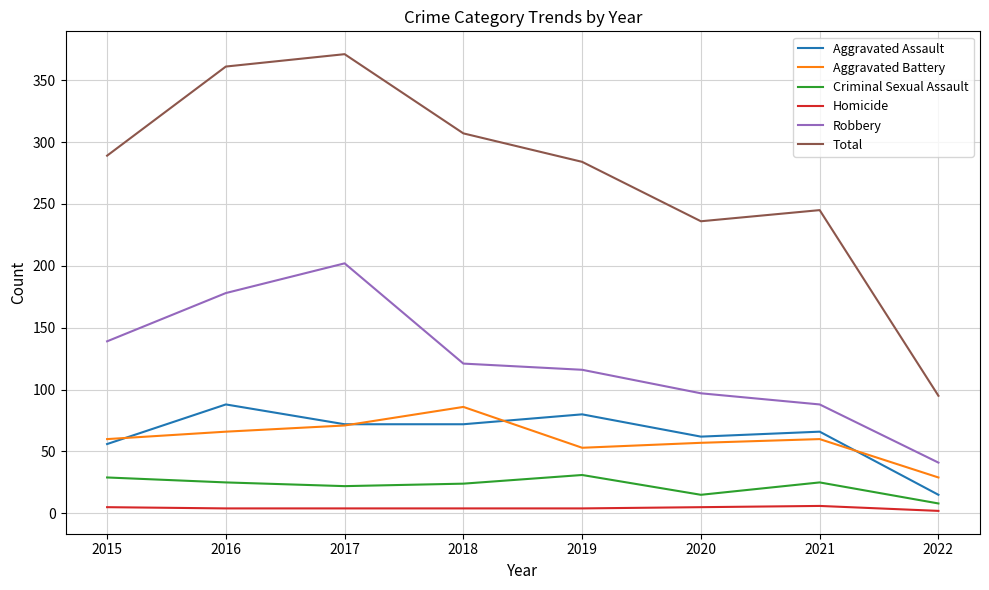

Which series has the largest total across all categories?

Total